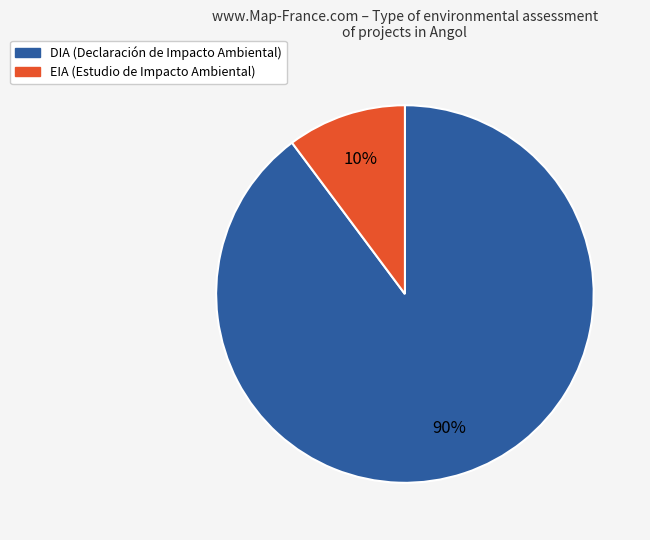

Which slice is the largest?

DIA